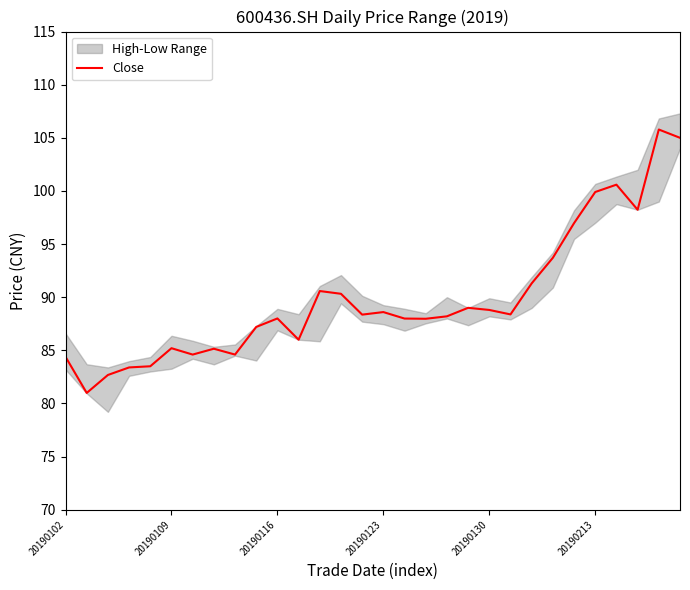

Approximately how many times larger is the value at 29 compared to 20190102?

1.2